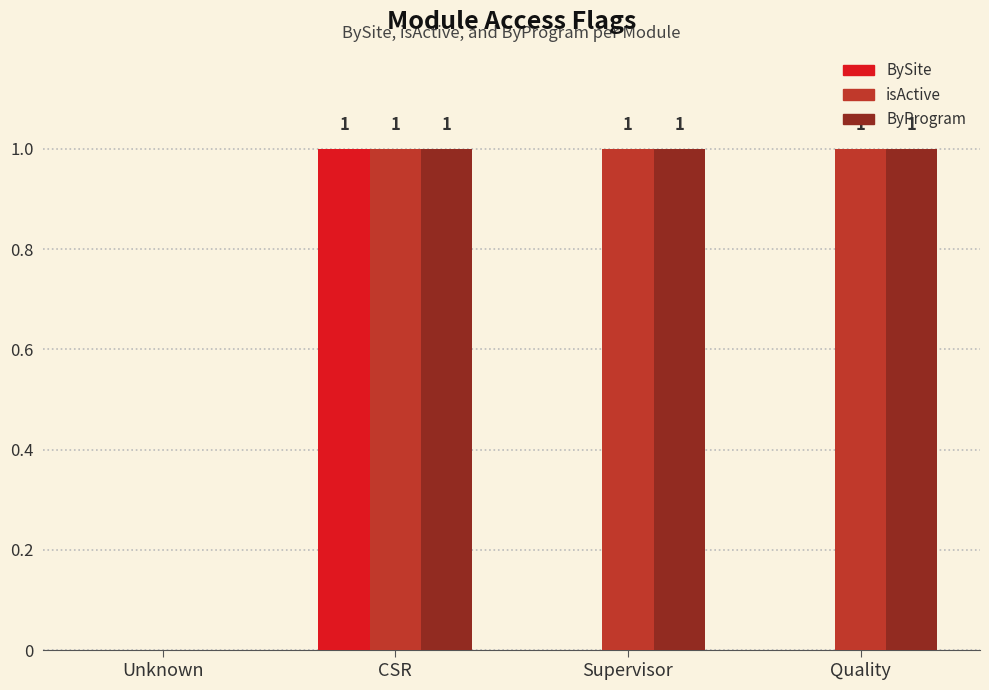

Reading left to right, transcribe all the data shown in this chart.

BySite: Unknown=0	CSR=1	Supervisor=0	Quality=0
isActive: Unknown=0	CSR=1	Supervisor=1	Quality=1
ByProgram: Unknown=0	CSR=1	Supervisor=1	Quality=1